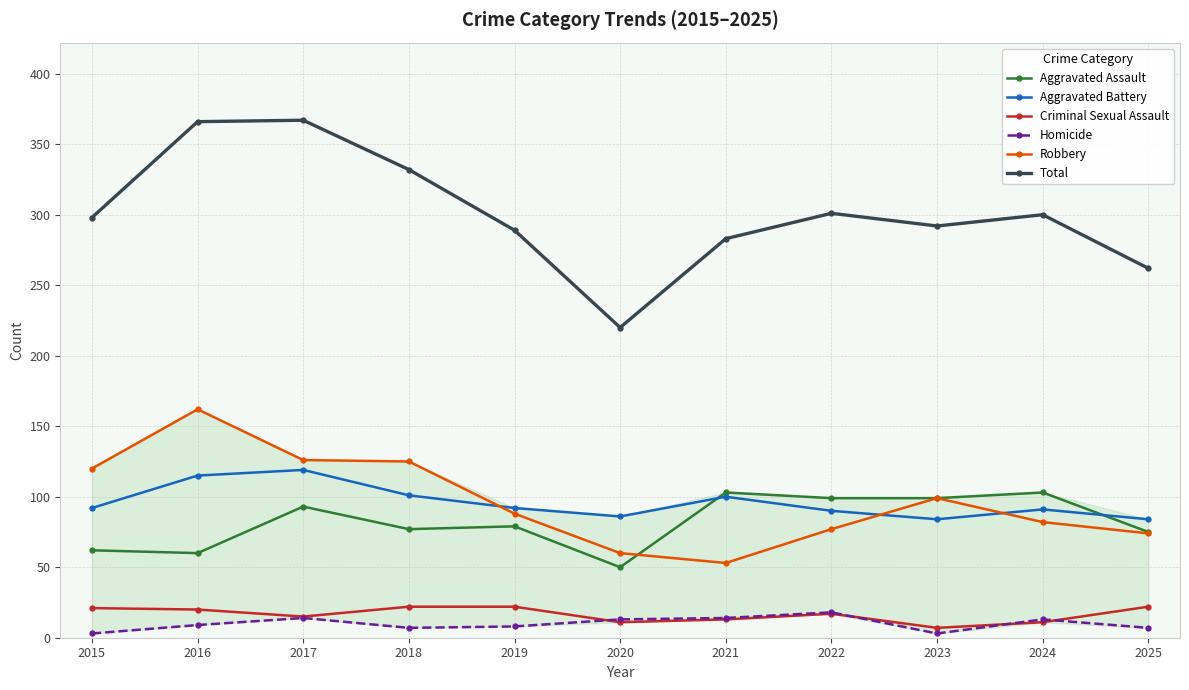

How many lines are shown in the chart?

6